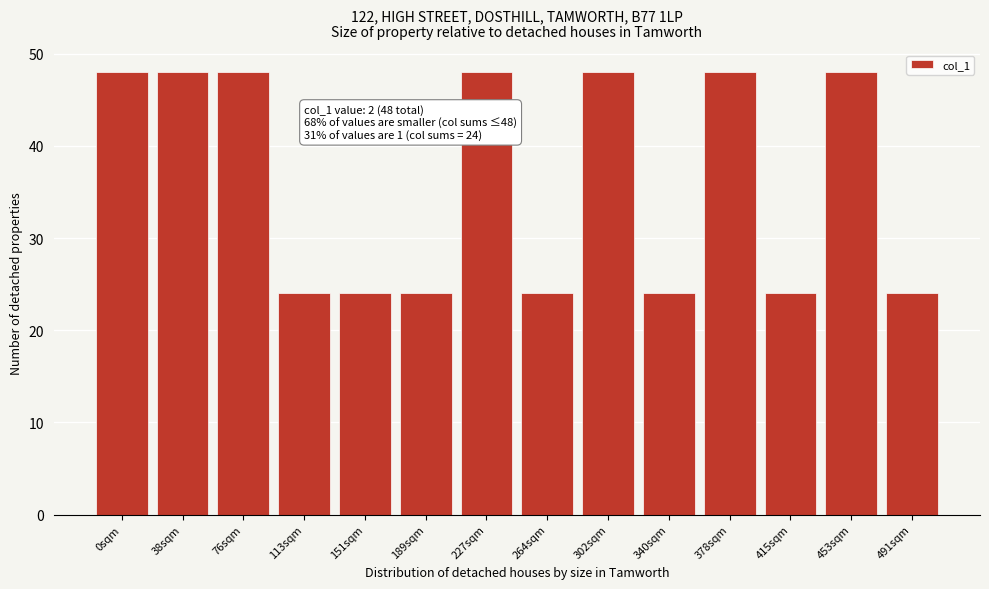

Reading left to right, extract all data points from this chart.

48	48	48	24	24	24	48	24	48	24	48	24	48	24